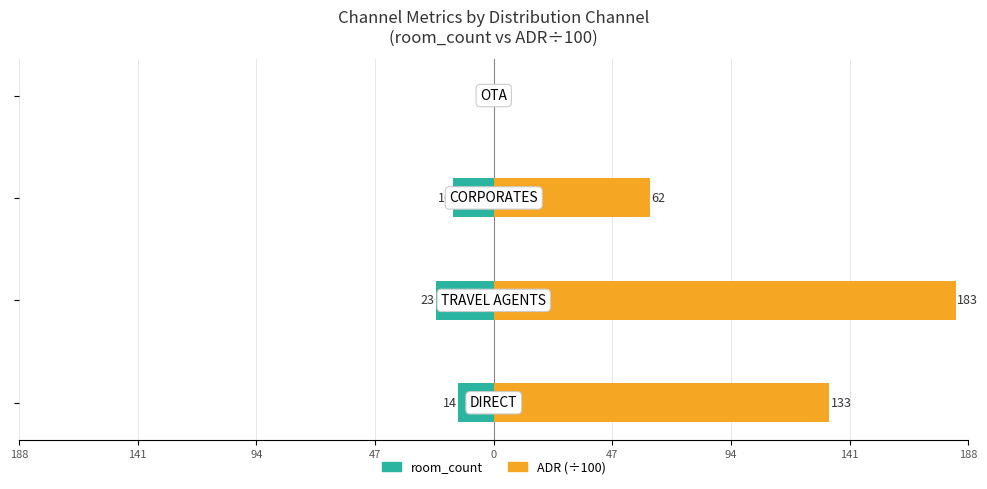

How many bars are there in each group?

2